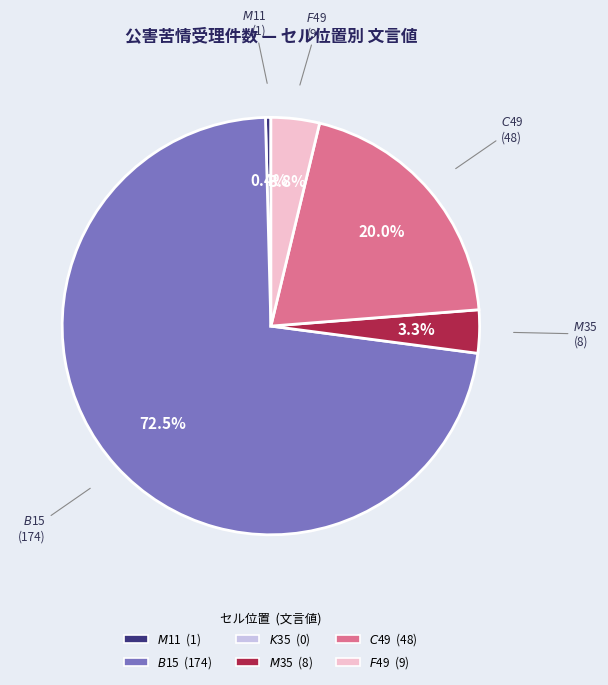

Is there a majority slice in this chart?

Yes